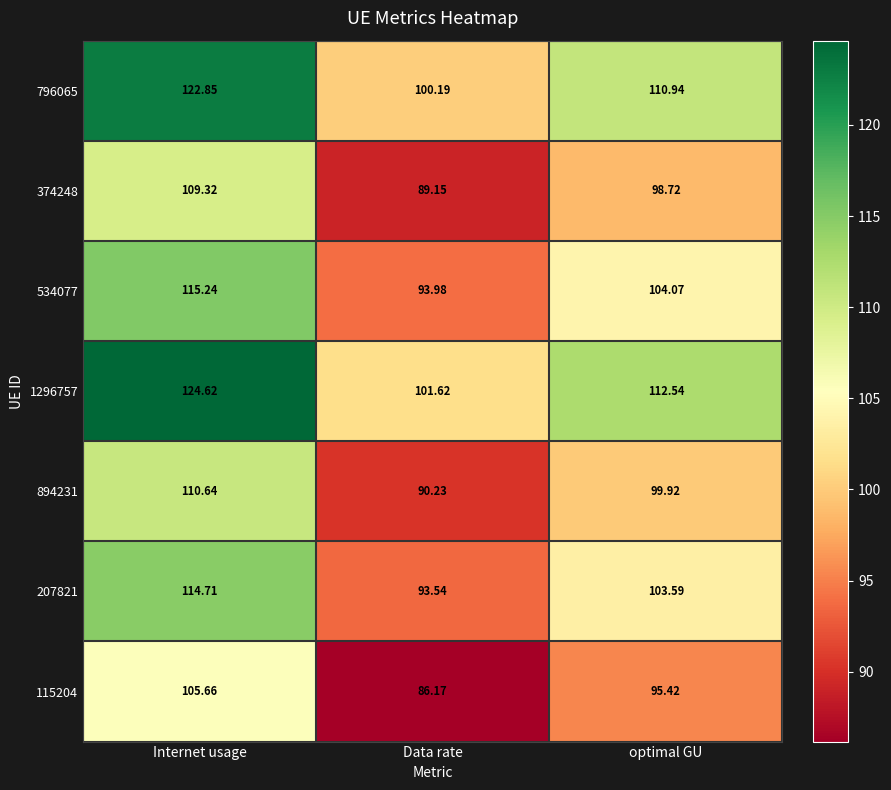

What is the maximum value shown in the chart?

124.6